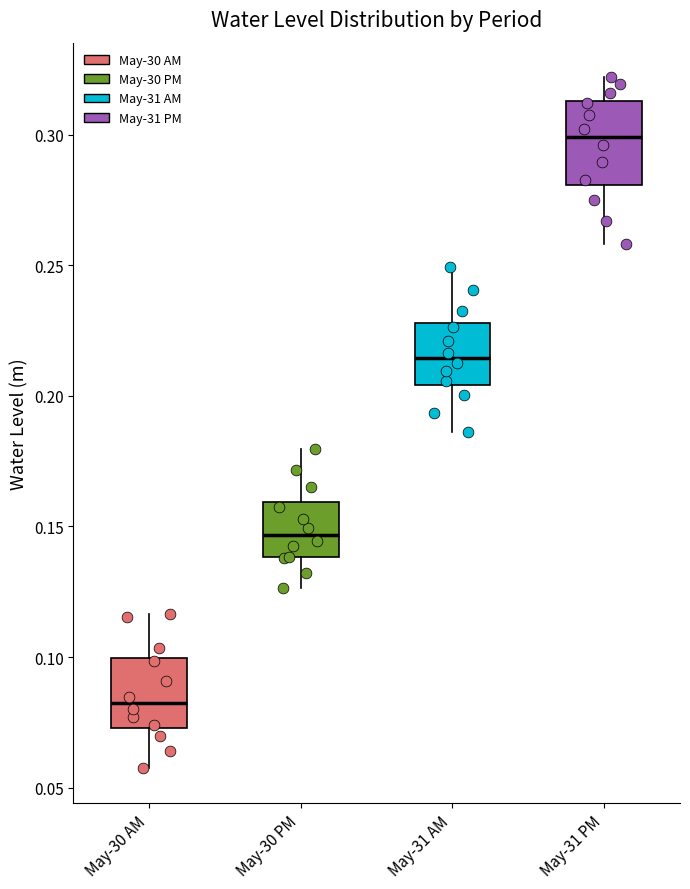

Reading left to right, read every box against the y-axis: the position of its median line, the range the box covers, and the ends of its whiskers. The values are not printed on the chart, so give them approximately, as read against the axis.

May-30 AM: median 0.085, box 0.075 to 0.100, whiskers 0.055 to 0.115
May-30 PM: median 0.145, box 0.140 to 0.160, whiskers 0.125 to 0.180
May-31 AM: median 0.215, box 0.205 to 0.230, whiskers 0.185 to 0.250
May-31 PM: median 0.300, box 0.280 to 0.315, whiskers 0.260 to 0.320